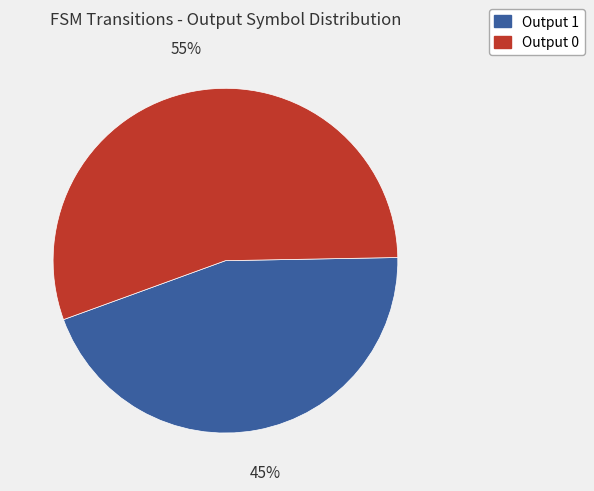

To the nearest percent, what is the combined percentage of Output 1 and Output 0?

100%